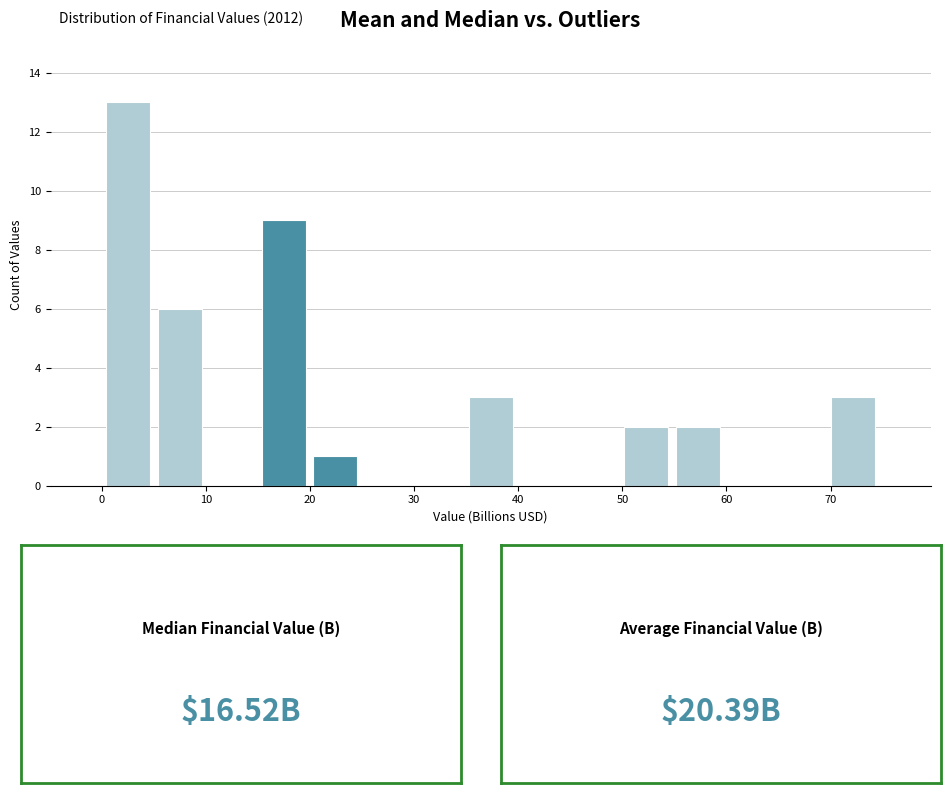

Which range on the x-axis has the tallest bar?

0 to 5